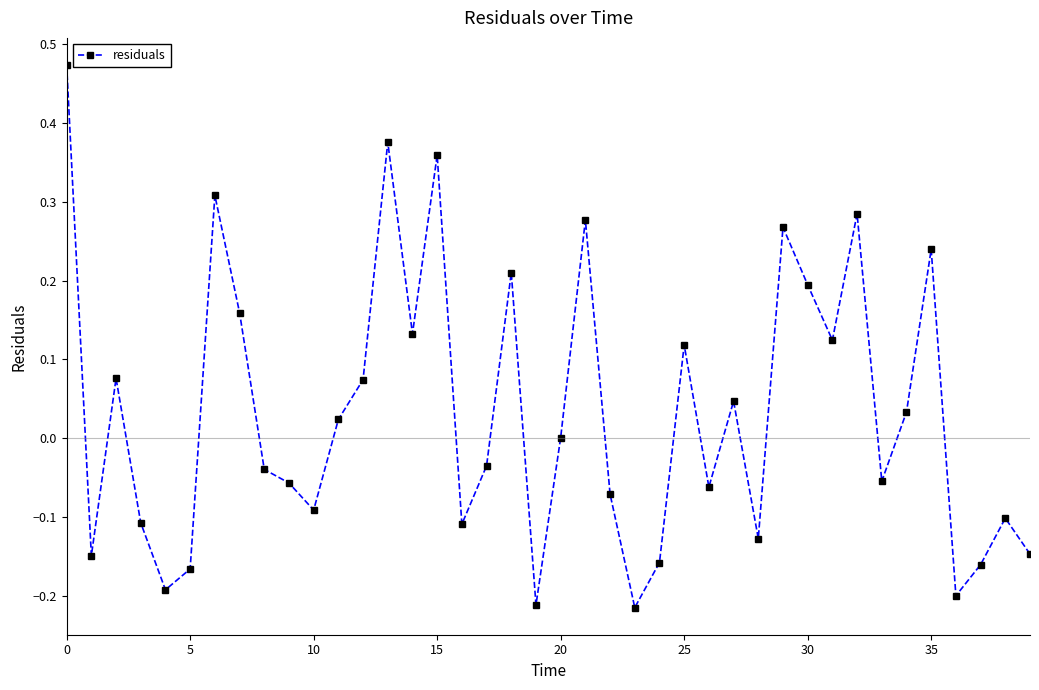

True or false: the data has more than 2 interior local peaks.

True